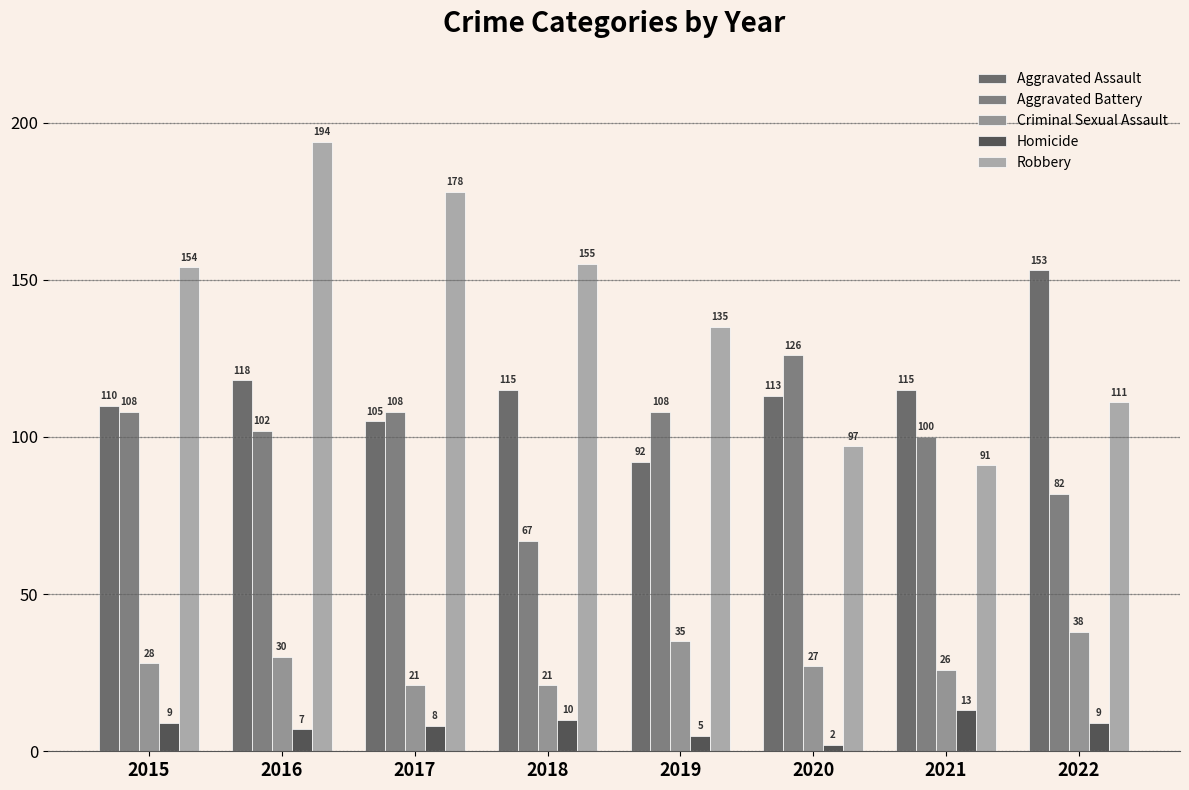

What is the approximate value of Robbery at 2022, to the nearest 5?

110